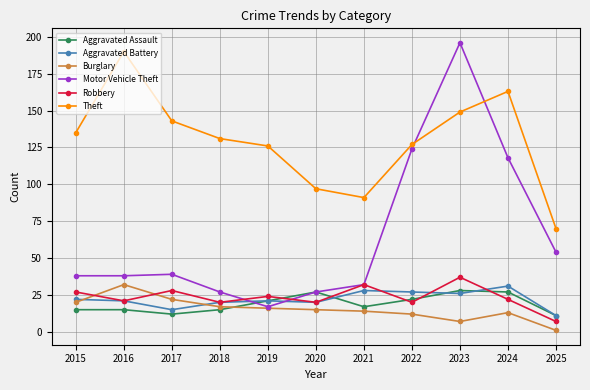

In Burglary, how many points are lower than both neighbors (excluding endpoints)?

1